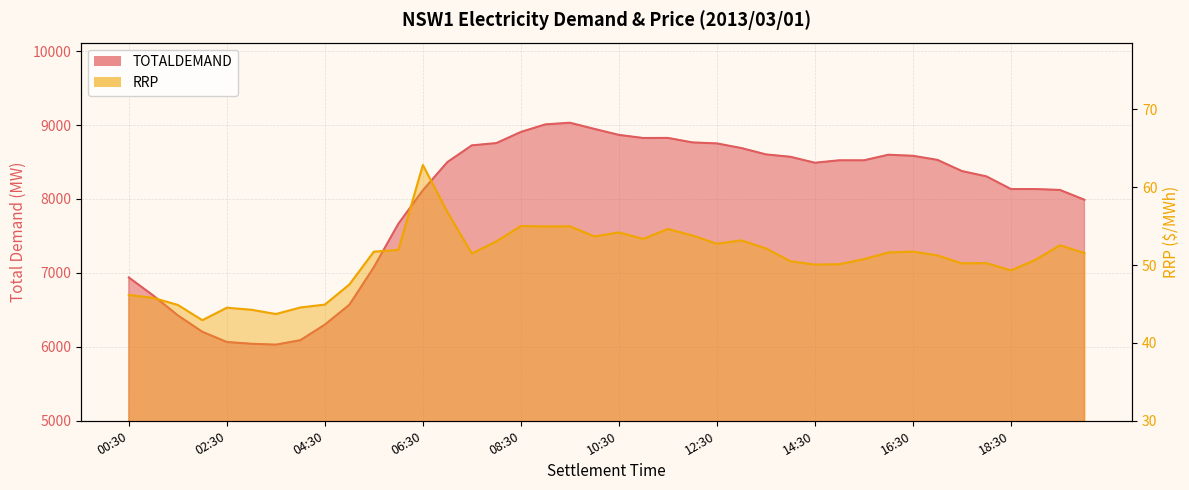

Reading left to right, what are all the values shown in this chart?

TOTALDEMAND: 00:30=6938.8	01:00=6693.7	01:30=6426.4	02:00=6204.0	02:30=6065.5	03:00=6041.8	03:30=6029.8	04:00=6089.9	04:30=6300.5	05:00=6568.7	05:30=7077.2	06:00=7664.0	06:30=8118.0	07:00=8498.7	07:30=8725.5	08:00=8756.1	08:30=8906.8	09:00=9008.9	09:30=9031.4	10:00=8948.0	10:30=8866.8	11:00=8824.7	11:30=8825.9	12:00=8765.3	12:30=8751.5	13:00=8688.8	13:30=8603.2	14:00=8570.6	14:30=8490.2	15:00=8523.5	15:30=8523.0	16:00=8598.6	16:30=8584.2	17:00=8529.0	17:30=8377.7	18:00=8305.5	18:30=8134.6	19:00=8134.2	19:30=8122.4	20:00=7989.4
RRP: 00:30=46.2	01:00=45.8	01:30=44.9	02:00=42.9	02:30=44.5	03:00=44.3	03:30=43.7	04:00=44.5	04:30=44.9	05:00=47.5	05:30=51.7	06:00=52.0	06:30=62.9	07:00=56.8	07:30=51.5	08:00=53.0	08:30=55.0	09:00=55.0	09:30=55.0	10:00=53.7	10:30=54.2	11:00=53.4	11:30=54.6	12:00=53.8	12:30=52.7	13:00=53.2	13:30=52.1	14:00=50.5	14:30=50.1	15:00=50.1	15:30=50.8	16:00=51.6	16:30=51.7	17:00=51.2	17:30=50.2	18:00=50.2	18:30=49.3	19:00=50.7	19:30=52.5	20:00=51.5